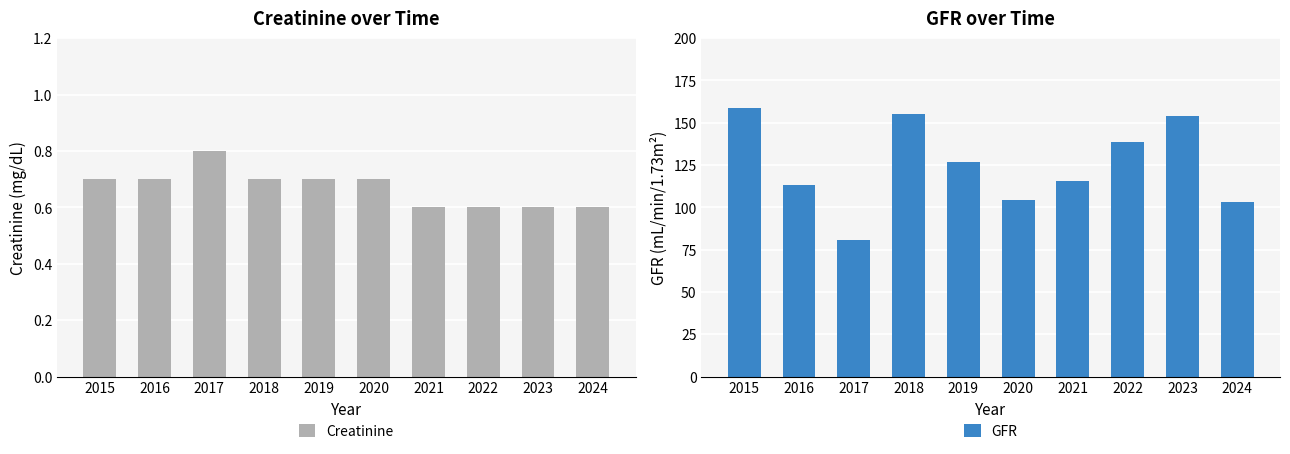

What is the total value across all series at 2018?

156.1